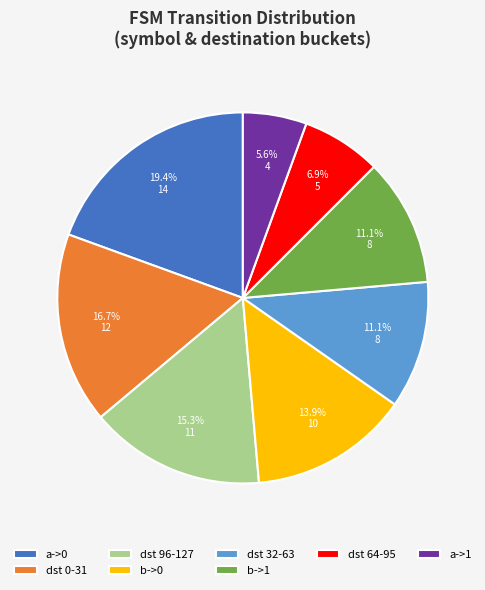

What portion of the pie excludes b->1?

88.9%